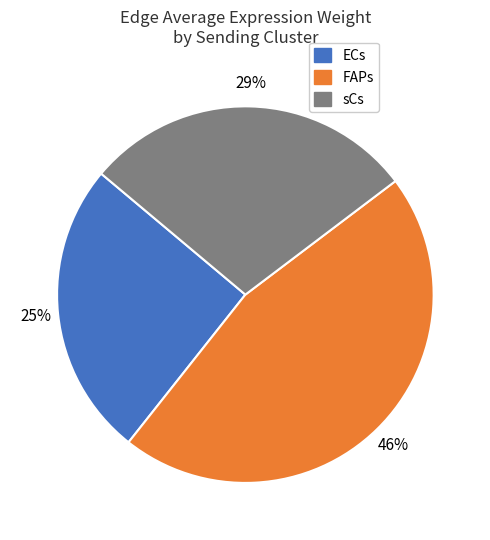

Combined, do FAPs and ECs account for over 50%?

Yes